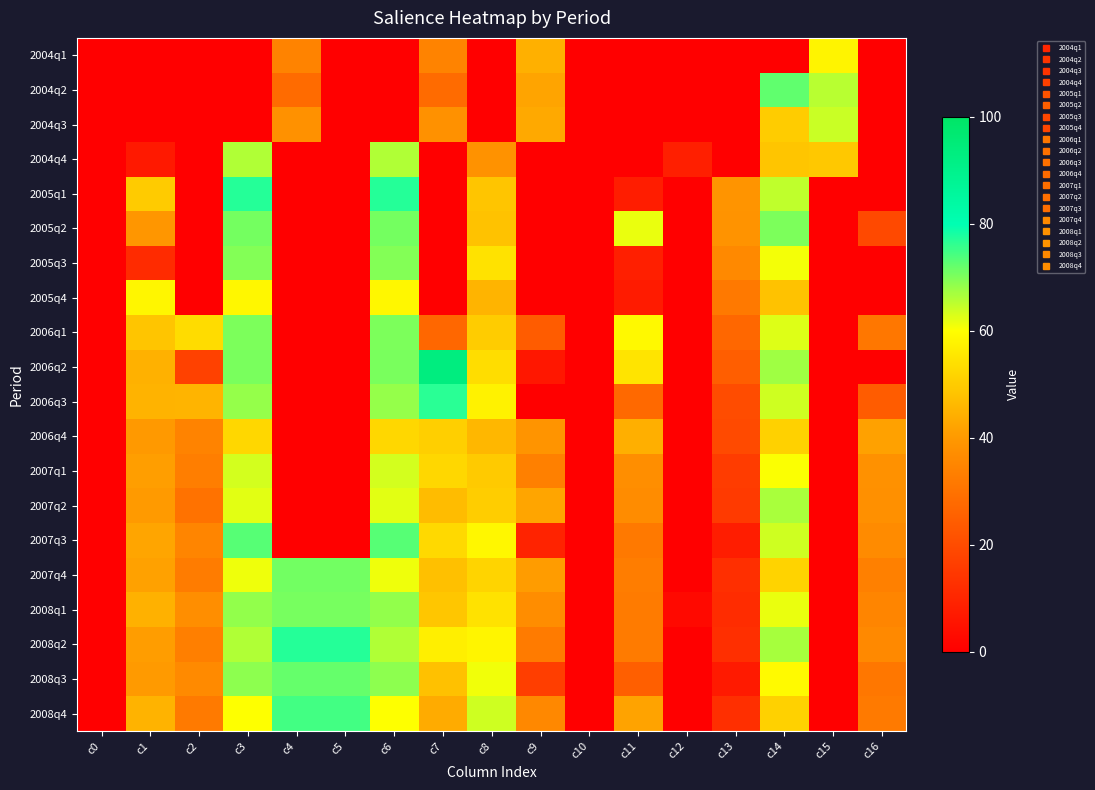

Reading left to right, extract all data points from this chart.

2004q1: c0=0.0	c1=0.0	c2=0.0	c3=0.0	c4=34.4	c5=0.0	c6=0.0	c7=34.4	c8=0.0	c9=44.6	c10=0.0	c11=0.0	c12=0.0	c13=0.0	c14=0.0	c15=57.9	c16=0.0
2004q2: c0=0.0	c1=0.0	c2=0.0	c3=0.0	c4=28.3	c5=0.0	c6=0.0	c7=28.3	c8=0.0	c9=42.2	c10=0.0	c11=0.0	c12=0.0	c13=0.0	c14=72.3	c15=65.5	c16=0.0
2004q3: c0=0.0	c1=0.0	c2=0.0	c3=0.0	c4=38.0	c5=0.0	c6=0.0	c7=38.0	c8=0.0	c9=43.3	c10=0.0	c11=0.0	c12=0.0	c13=0.0	c14=50.0	c15=64.1	c16=0.0
2004q4: c0=0.0	c1=6.7	c2=0.0	c3=66.0	c4=0.0	c5=0.0	c6=66.0	c7=0.0	c8=38.4	c9=0.0	c10=0.0	c11=0.0	c12=8.3	c13=0.0	c14=48.7	c15=49.2	c16=0.0
2005q1: c0=0.0	c1=49.8	c2=0.0	c3=77.0	c4=0.0	c5=0.0	c6=77.0	c7=0.0	c8=48.7	c9=0.0	c10=0.0	c11=8.0	c12=0.0	c13=39.0	c14=65.0	c15=0.0	c16=0.0
2005q2: c0=0.0	c1=39.4	c2=0.0	c3=70.8	c4=0.0	c5=0.0	c6=70.8	c7=0.0	c8=48.1	c9=0.0	c10=0.0	c11=61.6	c12=0.0	c13=38.7	c14=70.2	c15=0.0	c16=19.2
2005q3: c0=0.0	c1=11.4	c2=0.0	c3=69.6	c4=0.0	c5=0.0	c6=69.6	c7=0.0	c8=54.5	c9=0.0	c10=0.0	c11=8.2	c12=0.0	c13=36.0	c14=60.8	c15=0.0	c16=0.0
2005q4: c0=0.0	c1=58.3	c2=0.0	c3=58.6	c4=0.0	c5=0.0	c6=58.6	c7=0.0	c8=45.5	c9=0.0	c10=0.0	c11=7.3	c12=0.0	c13=31.7	c14=48.1	c15=0.0	c16=0.0
2006q1: c0=0.0	c1=48.8	c2=53.3	c3=70.2	c4=0.0	c5=0.0	c6=70.2	c7=27.0	c8=50.0	c9=24.3	c10=0.0	c11=58.9	c12=0.0	c13=27.0	c14=62.7	c15=0.0	c16=31.2
2006q2: c0=0.0	c1=44.8	c2=17.0	c3=70.5	c4=0.0	c5=0.0	c6=70.5	c7=93.3	c8=53.5	c9=6.4	c10=0.0	c11=54.8	c12=0.0	c13=24.7	c14=67.4	c15=0.0	c16=0.0
2006q3: c0=0.0	c1=45.1	c2=45.5	c3=68.3	c4=0.0	c5=0.0	c6=68.3	c7=76.7	c8=57.6	c9=0.0	c10=0.0	c11=27.6	c12=0.0	c13=20.0	c14=63.8	c15=0.0	c16=24.3
2006q4: c0=0.0	c1=40.2	c2=34.4	c3=52.2	c4=0.0	c5=0.0	c6=52.2	c7=50.7	c8=45.9	c9=38.9	c10=0.0	c11=44.4	c12=0.0	c13=19.7	c14=51.0	c15=0.0	c16=41.8
2007q1: c0=0.0	c1=41.1	c2=33.2	c3=63.3	c4=0.0	c5=0.0	c6=63.3	c7=52.3	c8=49.7	c9=33.7	c10=0.0	c11=37.3	c12=0.0	c13=16.0	c14=60.3	c15=0.0	c16=38.1
2007q2: c0=0.0	c1=40.3	c2=30.0	c3=62.3	c4=0.0	c5=0.0	c6=62.3	c7=47.0	c8=50.2	c9=42.5	c10=0.0	c11=36.8	c12=0.0	c13=15.3	c14=66.7	c15=0.0	c16=37.8
2007q3: c0=0.0	c1=42.5	c2=35.1	c3=73.1	c4=0.0	c5=0.0	c6=73.1	c7=52.7	c8=58.5	c9=9.3	c10=0.0	c11=31.7	c12=0.0	c13=8.0	c14=63.8	c15=0.0	c16=36.5
2007q4: c0=0.0	c1=41.8	c2=32.5	c3=61.2	c4=71.0	c5=71.0	c6=61.2	c7=47.7	c8=51.6	c9=40.7	c10=0.0	c11=33.0	c12=0.0	c13=12.3	c14=51.4	c15=0.0	c16=33.6
2008q1: c0=0.0	c1=44.8	c2=37.4	c3=68.5	c4=70.7	c5=70.7	c6=68.5	c7=49.0	c8=54.4	c9=37.1	c10=0.0	c11=32.3	c12=2.6	c13=11.7	c14=61.6	c15=0.0	c16=35.1
2008q2: c0=0.0	c1=40.9	c2=33.5	c3=66.1	c4=77.0	c5=77.0	c6=66.1	c7=57.0	c8=58.0	c9=32.2	c10=0.0	c11=32.4	c12=0.0	c13=12.7	c14=67.0	c15=0.0	c16=36.1
2008q3: c0=0.0	c1=40.3	c2=36.2	c3=68.8	c4=72.0	c5=72.0	c6=68.8	c7=48.0	c8=61.1	c9=16.3	c10=0.0	c11=25.1	c12=0.0	c13=7.0	c14=59.1	c15=0.0	c16=31.3
2008q4: c0=0.0	c1=45.3	c2=32.1	c3=60.1	c4=74.7	c5=74.7	c6=60.1	c7=43.7	c8=63.7	c9=35.8	c10=0.0	c11=42.1	c12=0.0	c13=12.7	c14=51.1	c15=0.0	c16=31.9